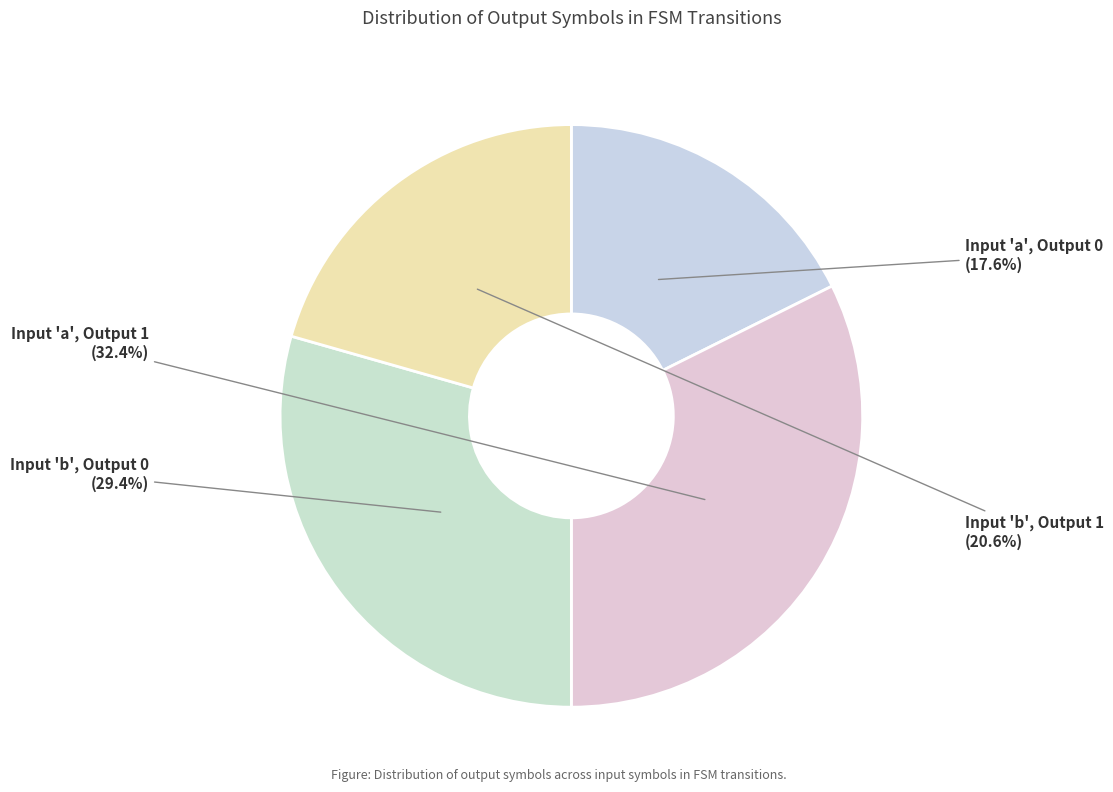

Which category has the smallest portion of the pie?

Input 'a', Output 0